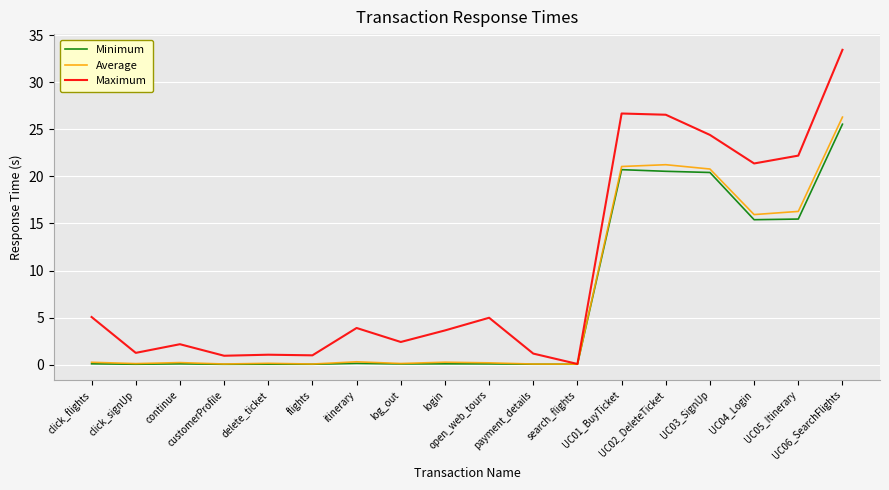

Which series has the largest range (max minus min)?

Maximum